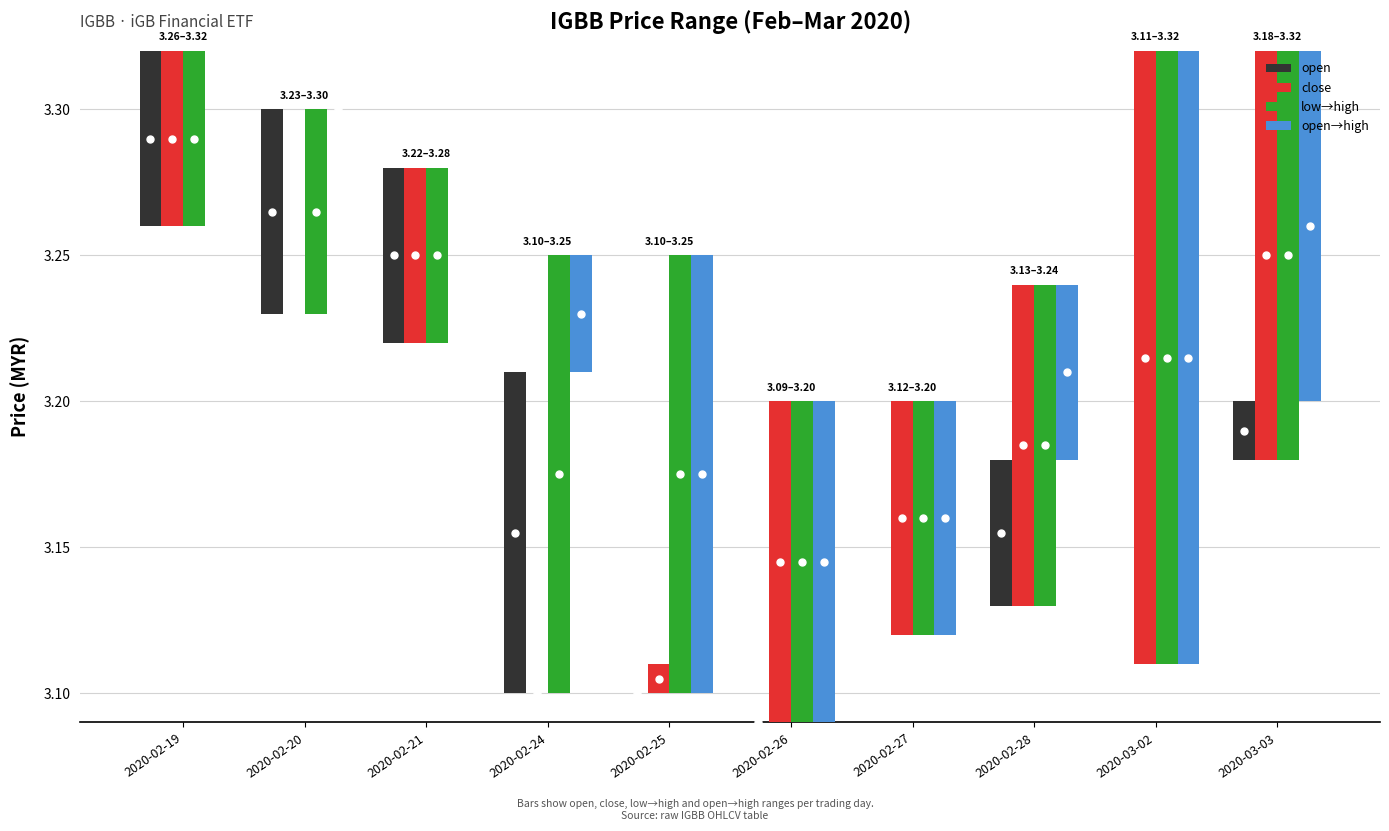

Which series has the largest range (max minus min)?

close